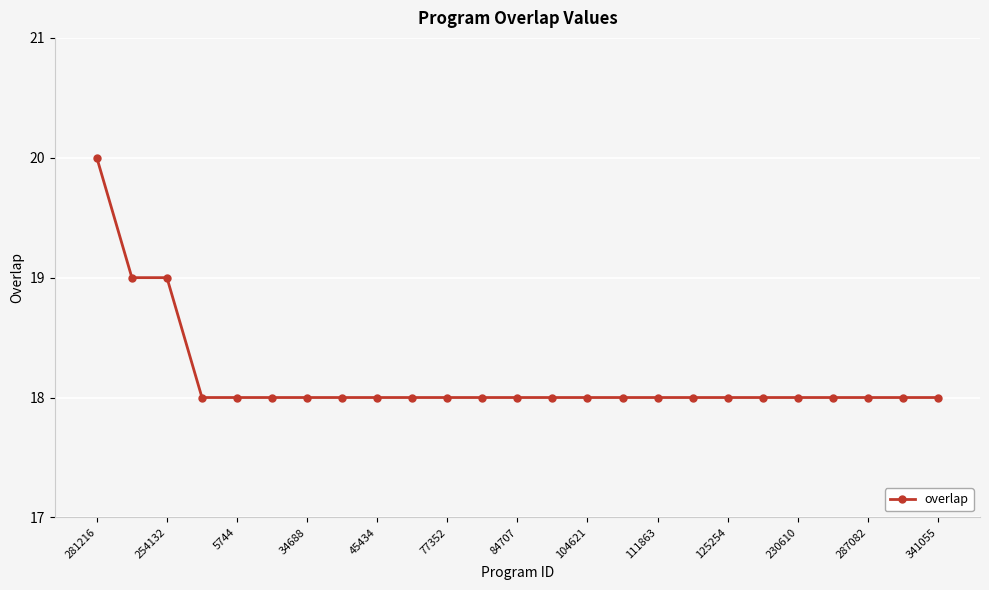

What is the value of the 4th point from the left?

18